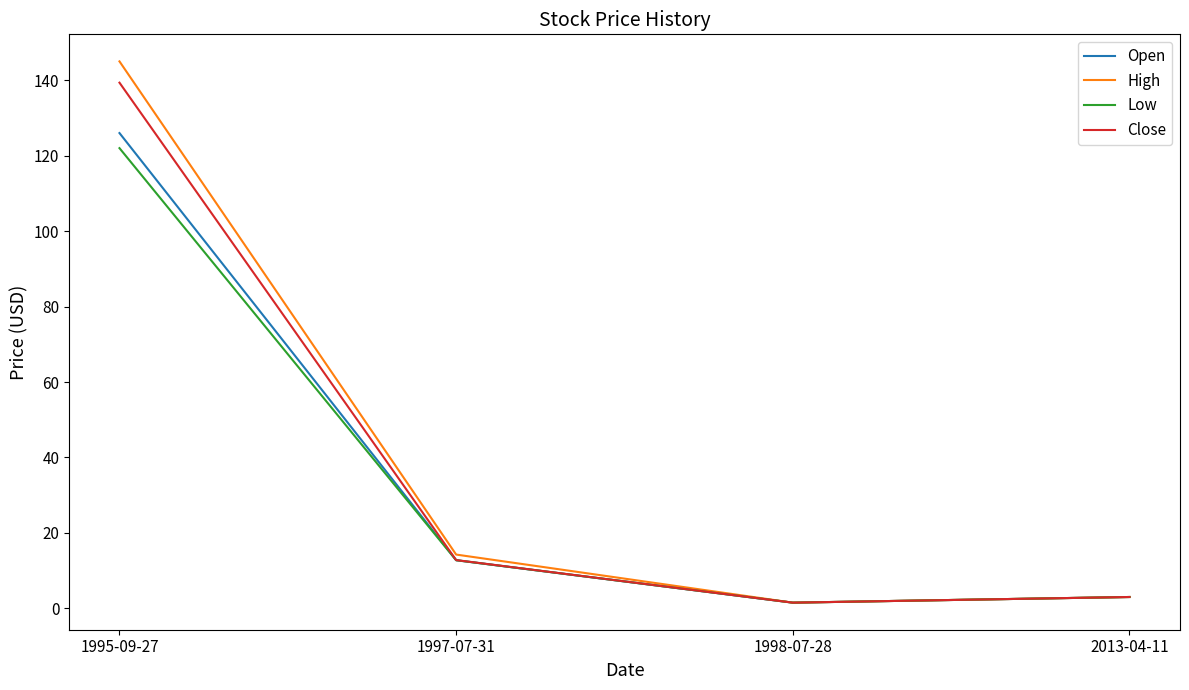

Is it true that High equals 236.8 at 1995-09-27?

False